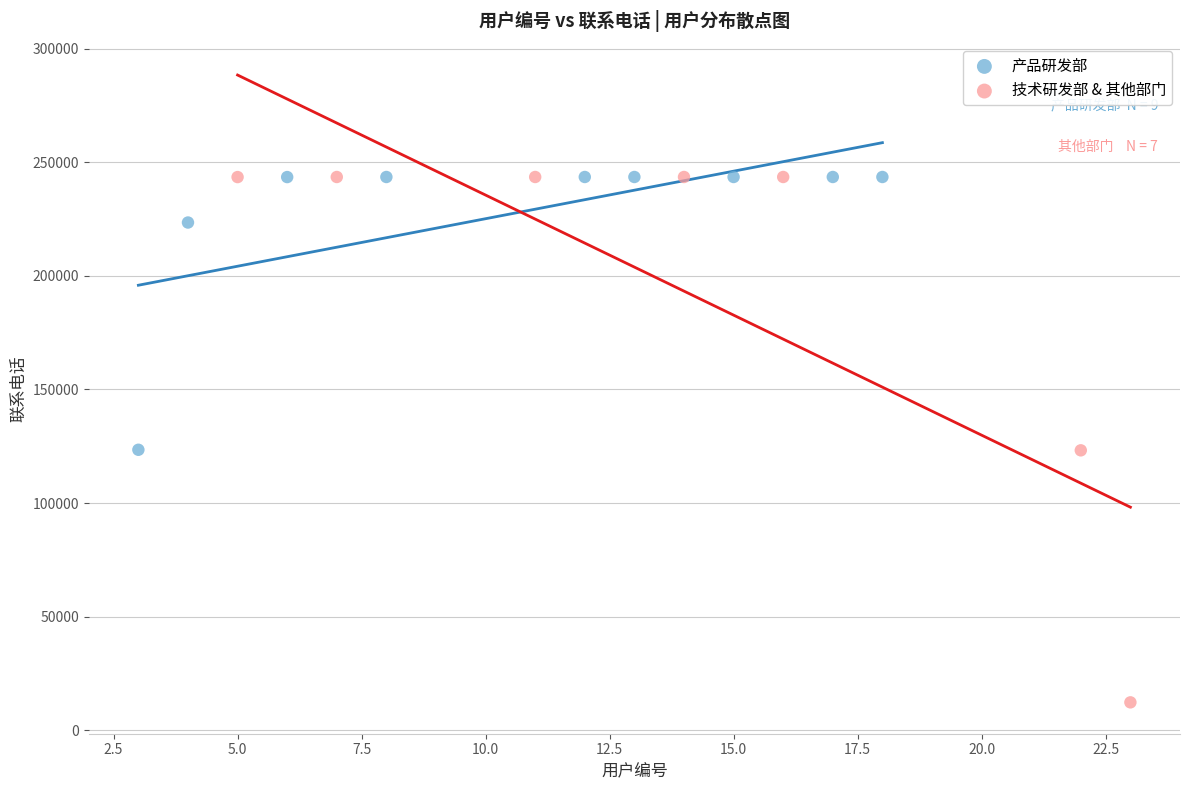

Which series has the largest Y range (max minus min)?

技术研发部 & 其他部门